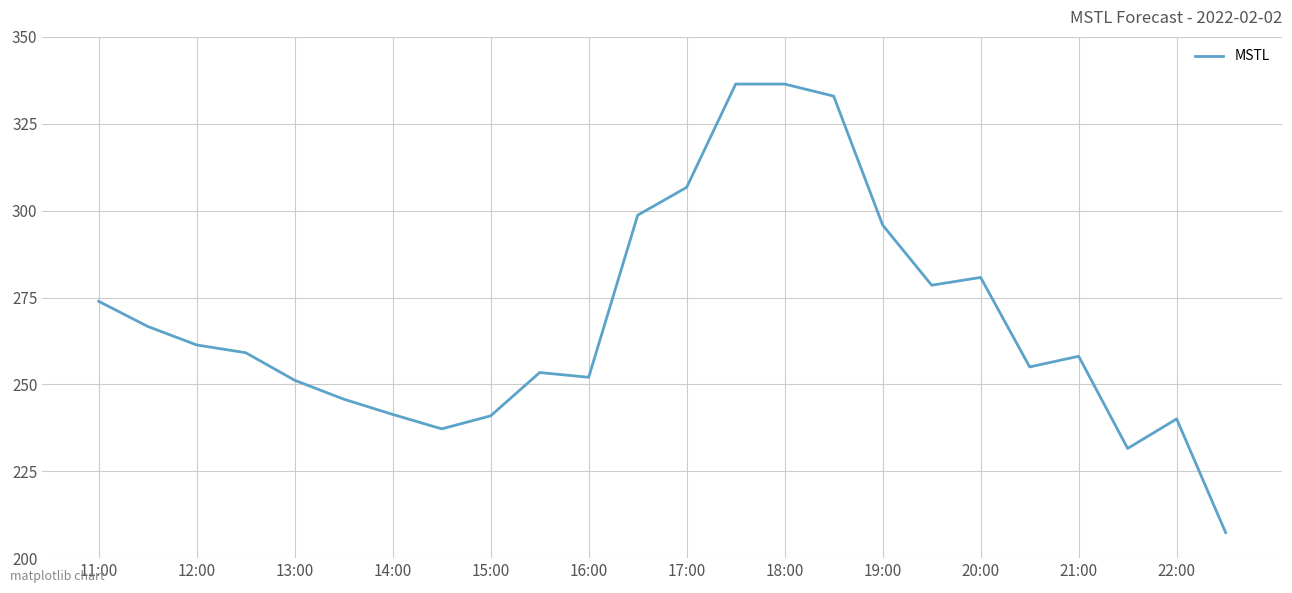

What is the difference between the maximum and minimum values?

129.1